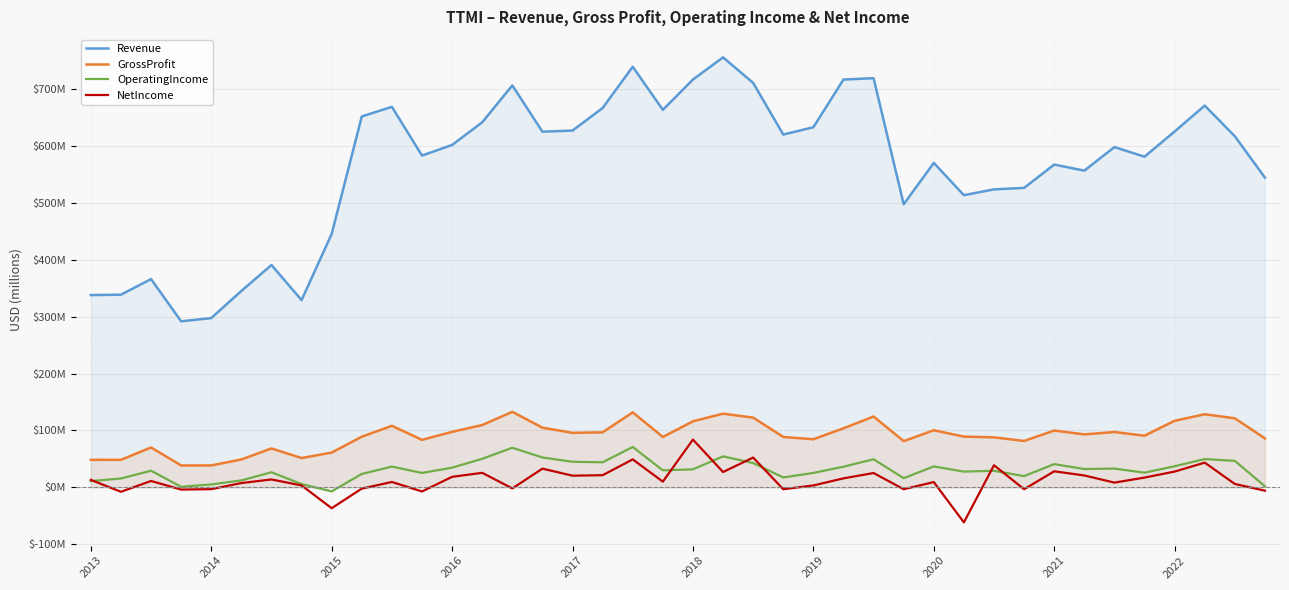

True or false: GrossProfit has more than 1 interior local peaks.

True